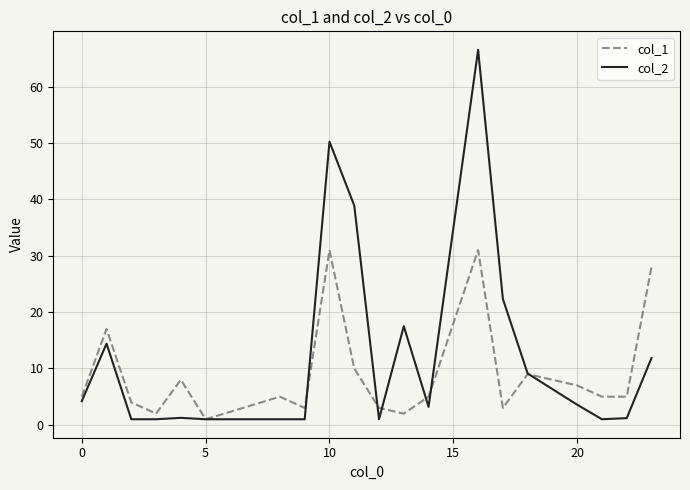

How many lines are shown in the chart?

2